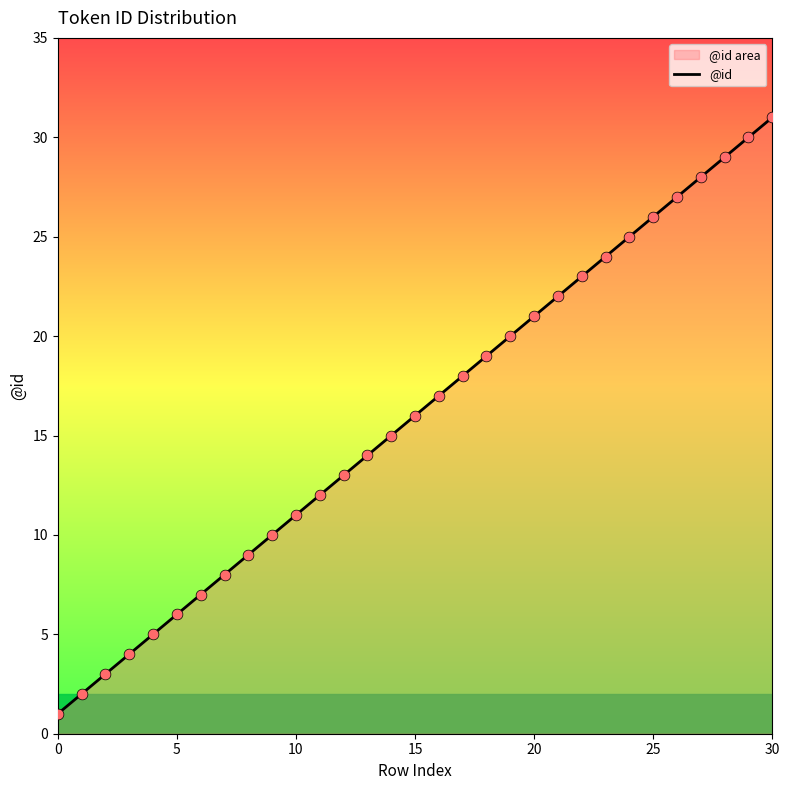

Approximately how many times larger is the value at 9 compared to 13?

0.7